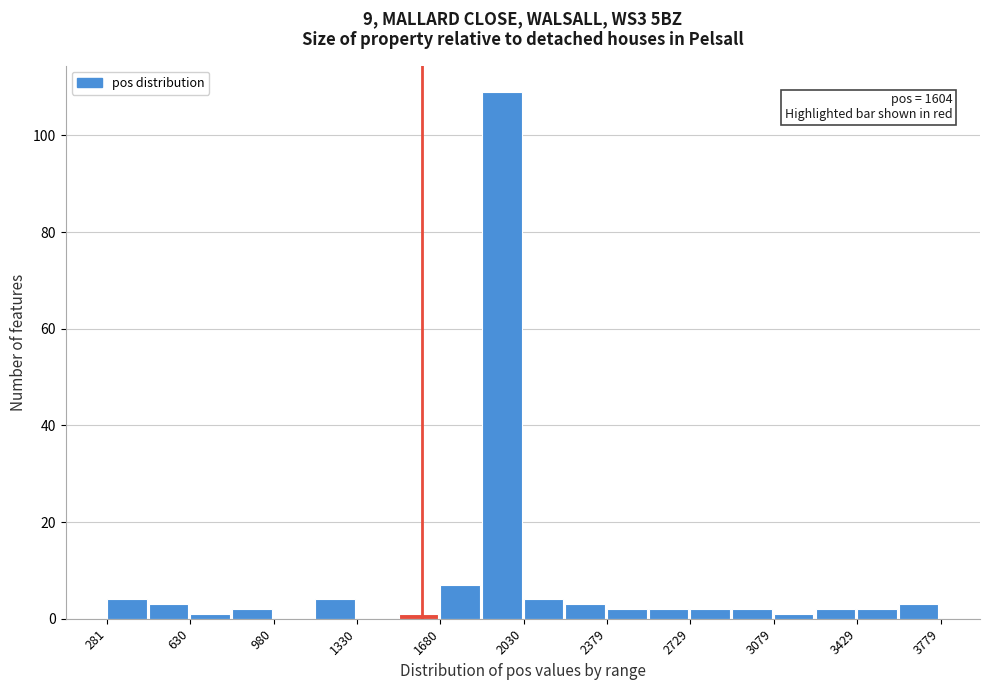

Read against the x-axis, roughly where is the centre of the tallest bar?

1950